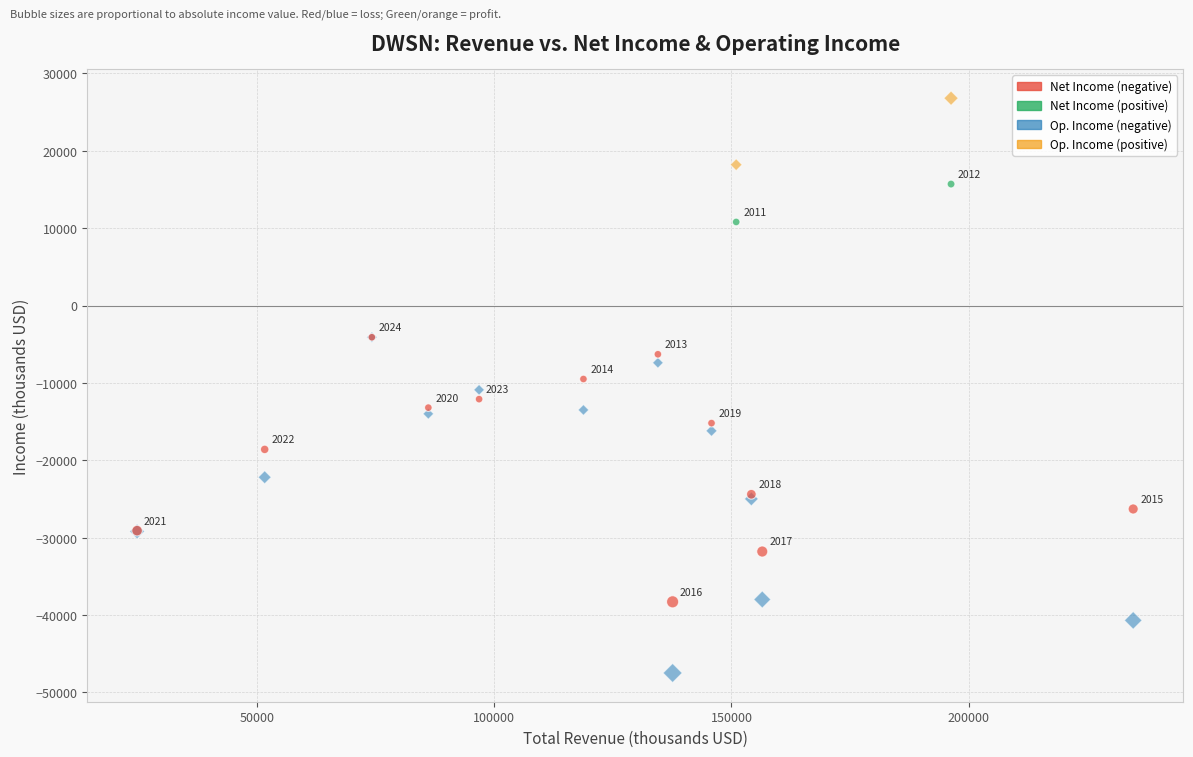

Across all series, what Y value is closest to -10350?

-10900